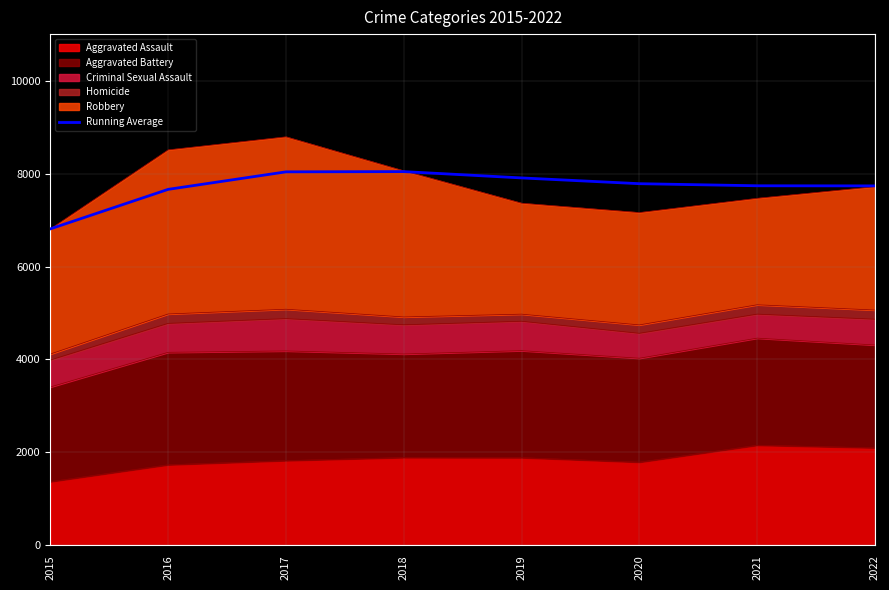

Which category has the lowest value across all series?

2015